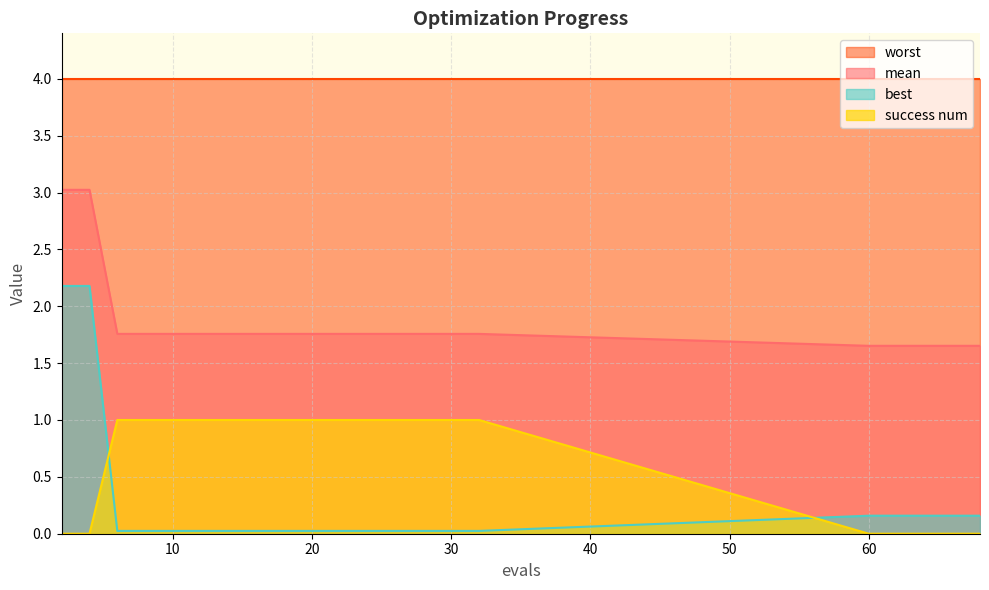

Between 4 and 62, which series saw the biggest shift?

best